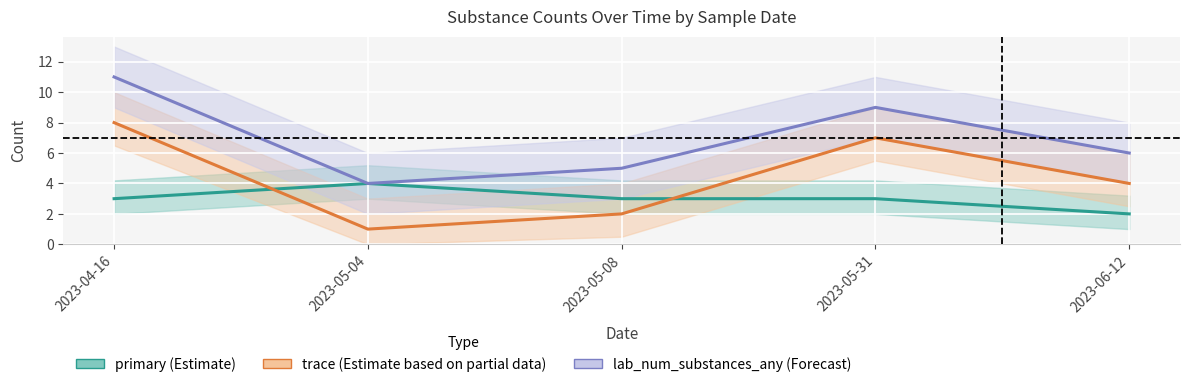

How many interior local peaks does the primary series have?

1